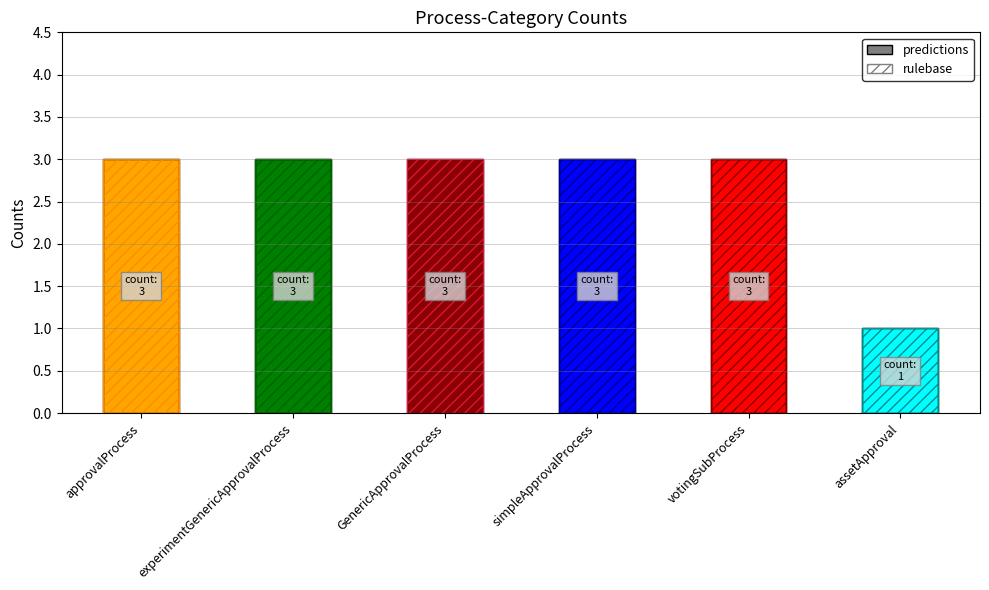

At how many categories does at least one series exceed 2?

5